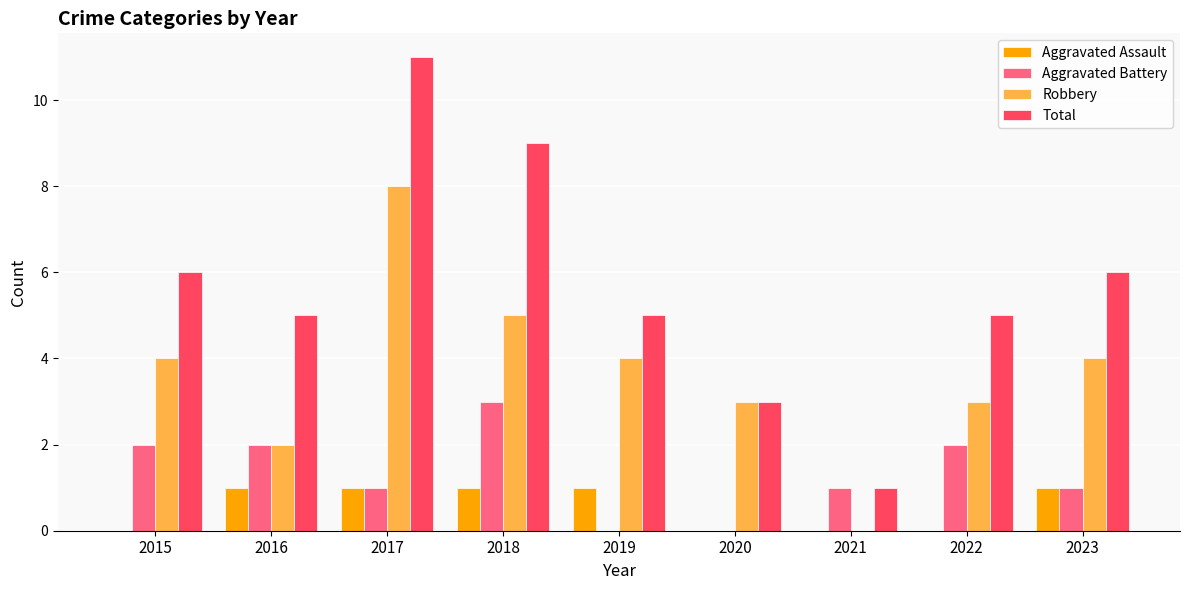

Is the value of Robbery at 2020 greater than the value of Aggravated Assault at 2020?

Yes